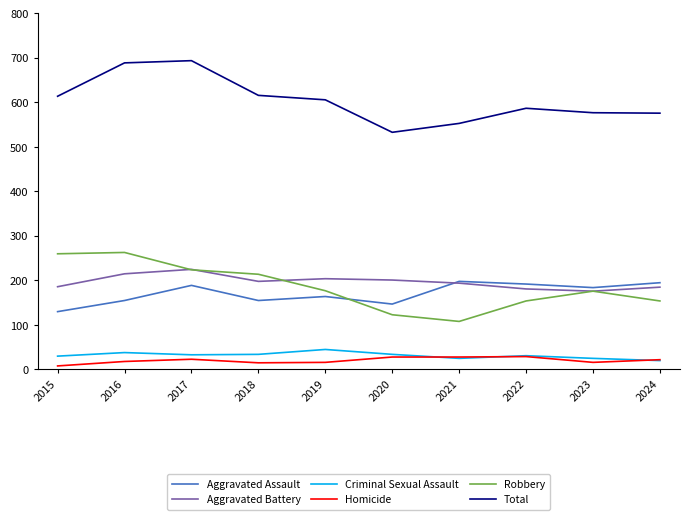

At how many categories does at least one series exceed 431?

10